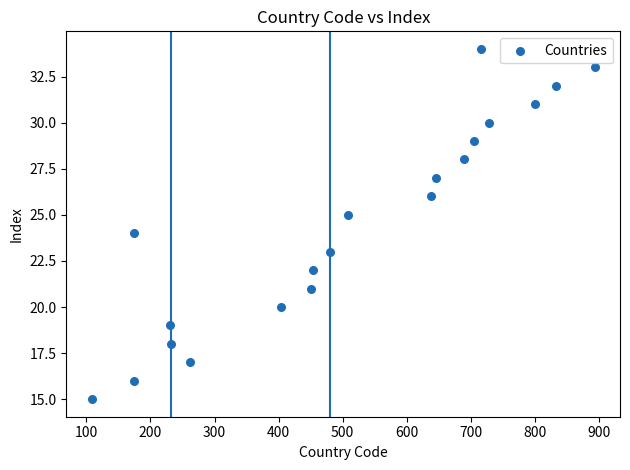

What is the range of X values (max minus min)?

786